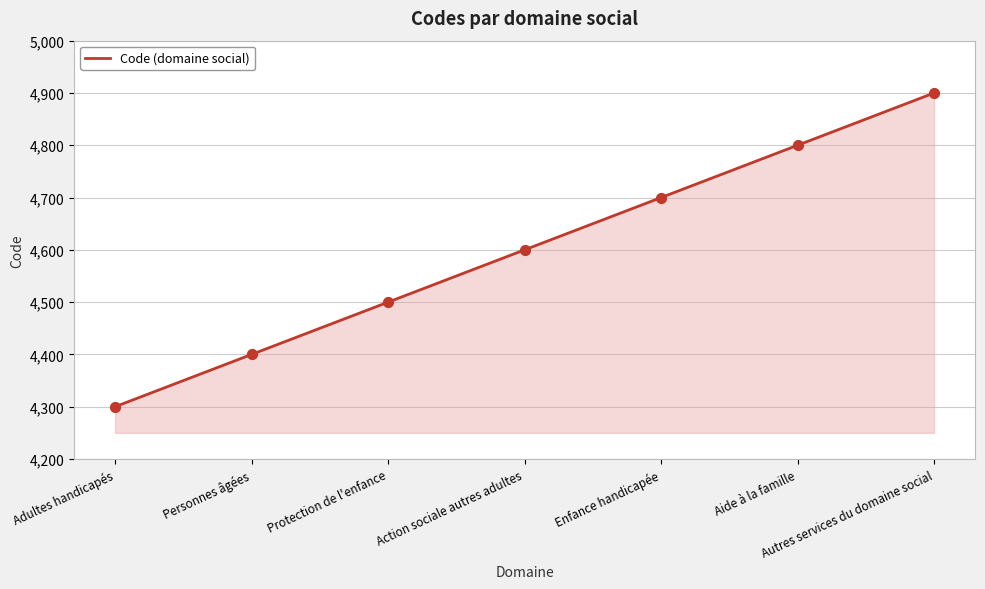

Approximately how many times larger is the value at Autres services du domaine social compared to Adultes handicapés?

1.1